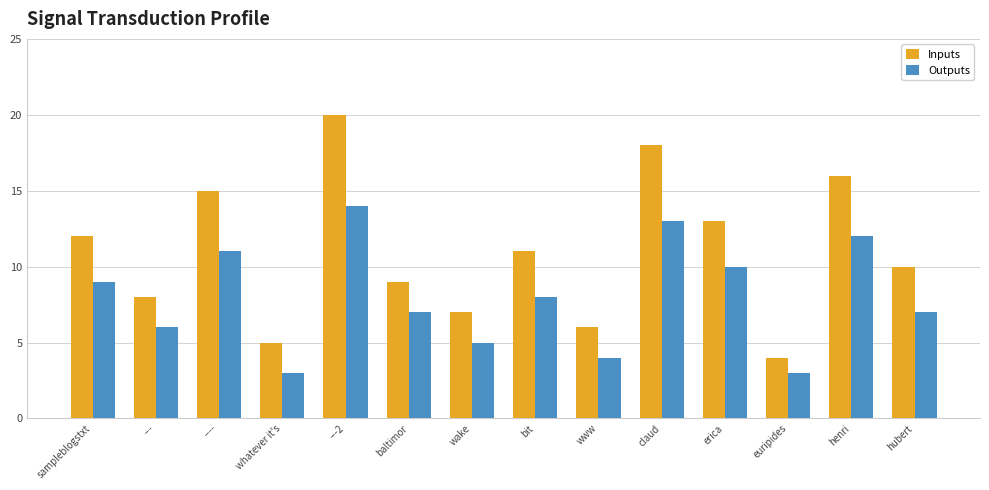

Reading left to right, what are all the values shown in this chart?

Inputs: sampleblogstxt=12	---=8	----=15	whatever it's=5	---2=20	baltimor=9	wake=7	bit=11	www=6	claud=18	erica=13	euripides=4	henri=16	hubert=10
Outputs: sampleblogstxt=9	---=6	----=11	whatever it's=3	---2=14	baltimor=7	wake=5	bit=8	www=4	claud=13	erica=10	euripides=3	henri=12	hubert=7